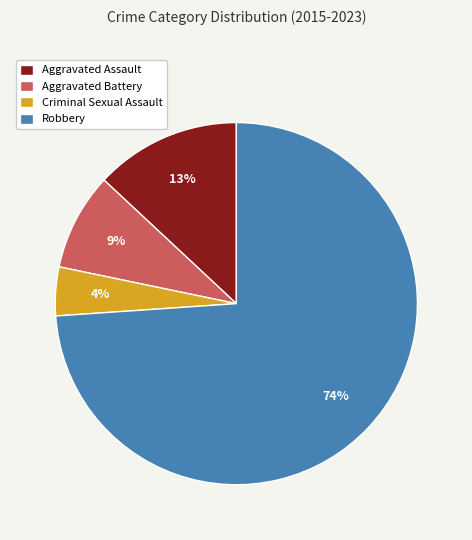

To the nearest percent, what portion does Robbery represent?

74%